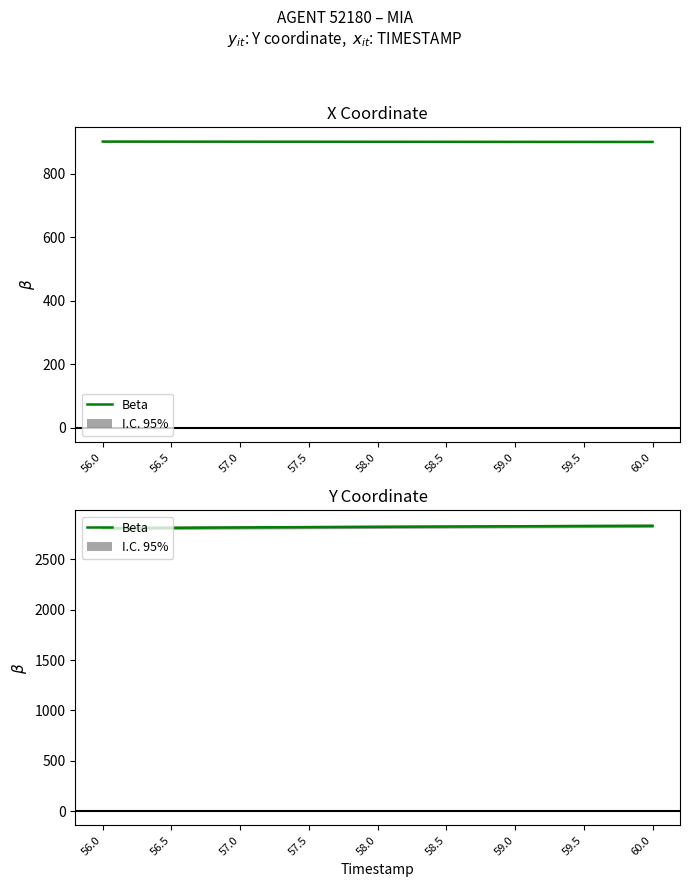

Count the number of values greater than 2823.

5